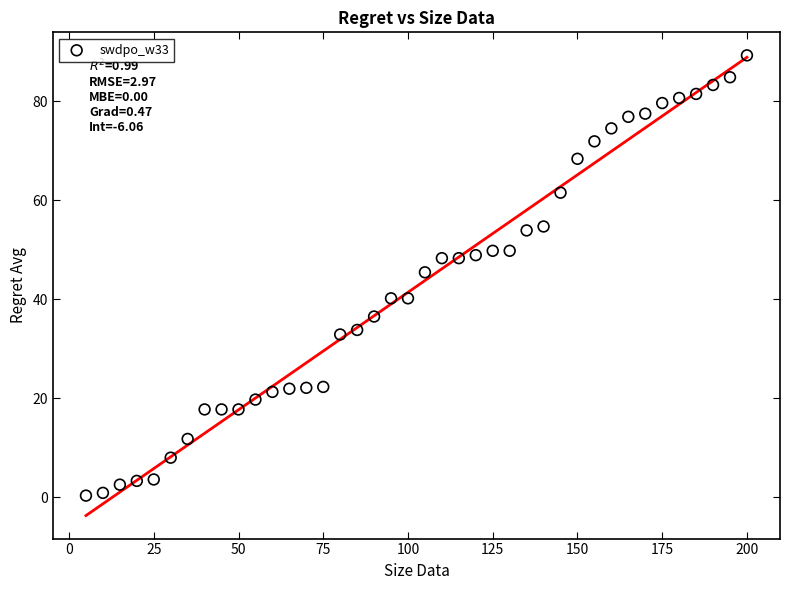

What Y value in the scatter plot is closest to 44?

45.5